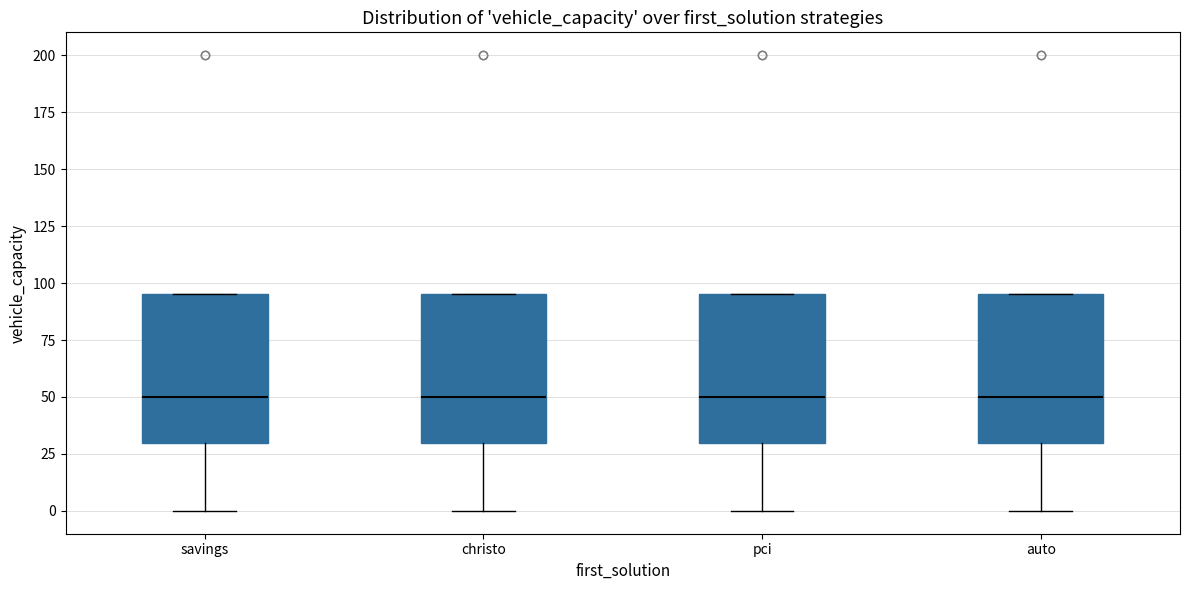

Where does the lower whisker of the box for christo end on the y-axis? The values are not printed on the chart, so give them approximately, as read against the axis.

0